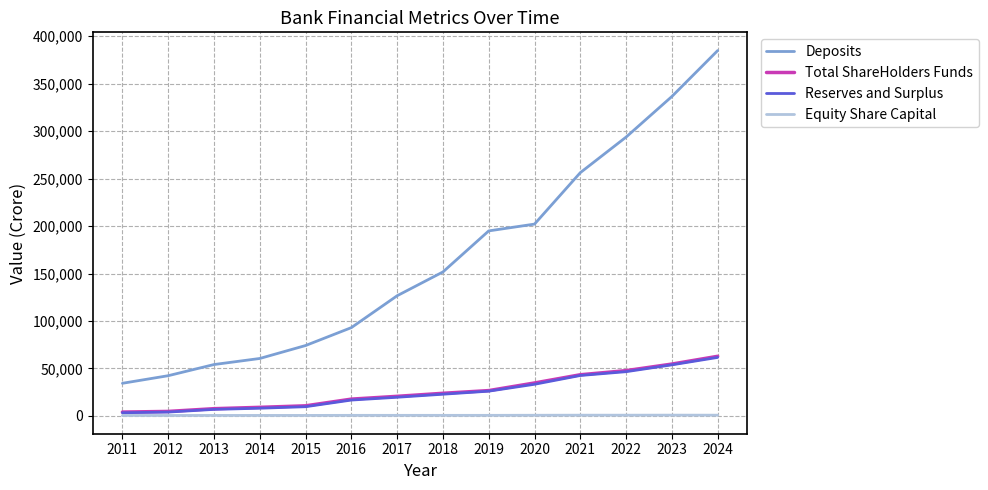

Which series changed the most between 2017 and 2020?

Deposits